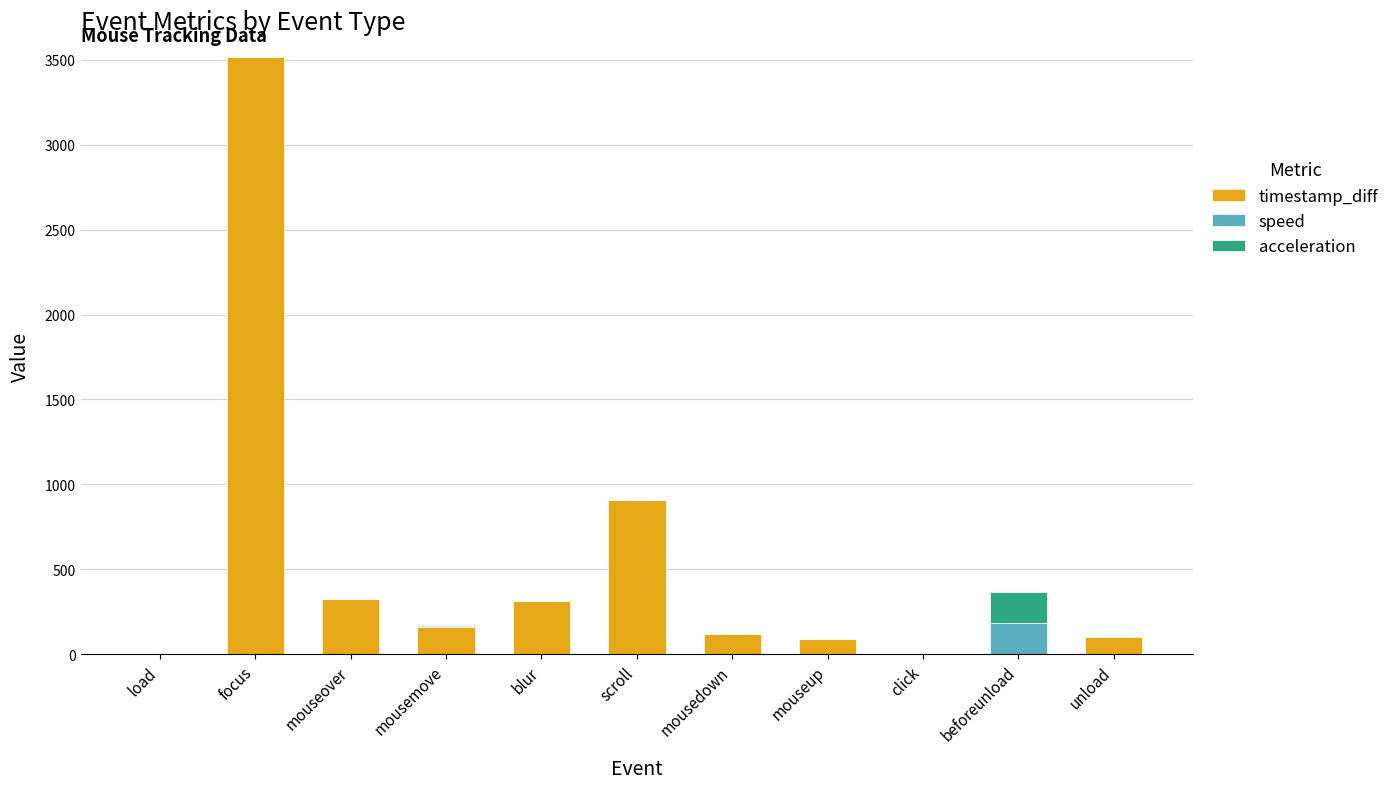

The value of timestamp_diff at mouseover is 323.0. True or false?

True